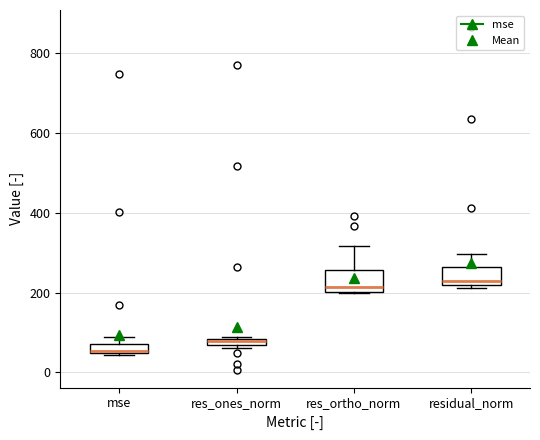

Which box has the lowest median line?

mse